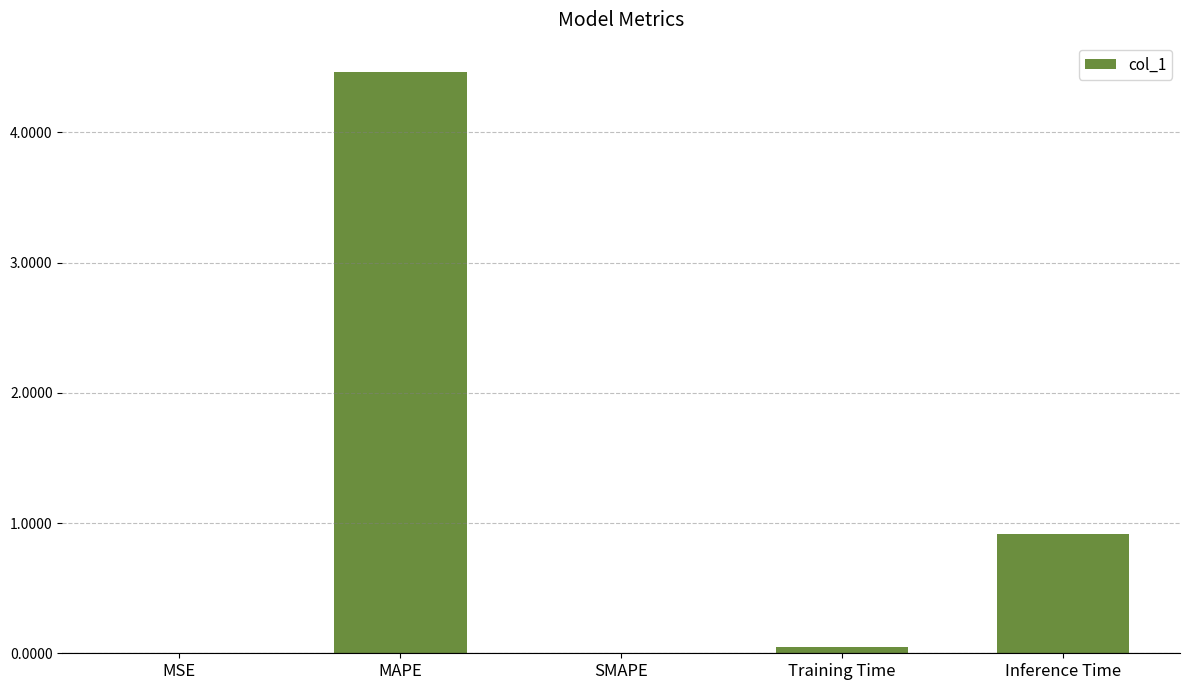

True or false: the data shows 1.7 at MAPE.

False